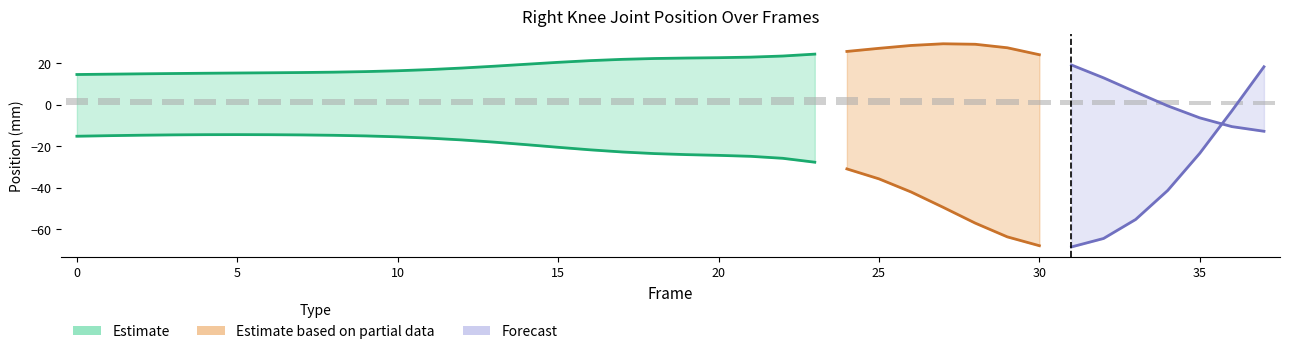

At how many categories does at least one series exceed -1?

36